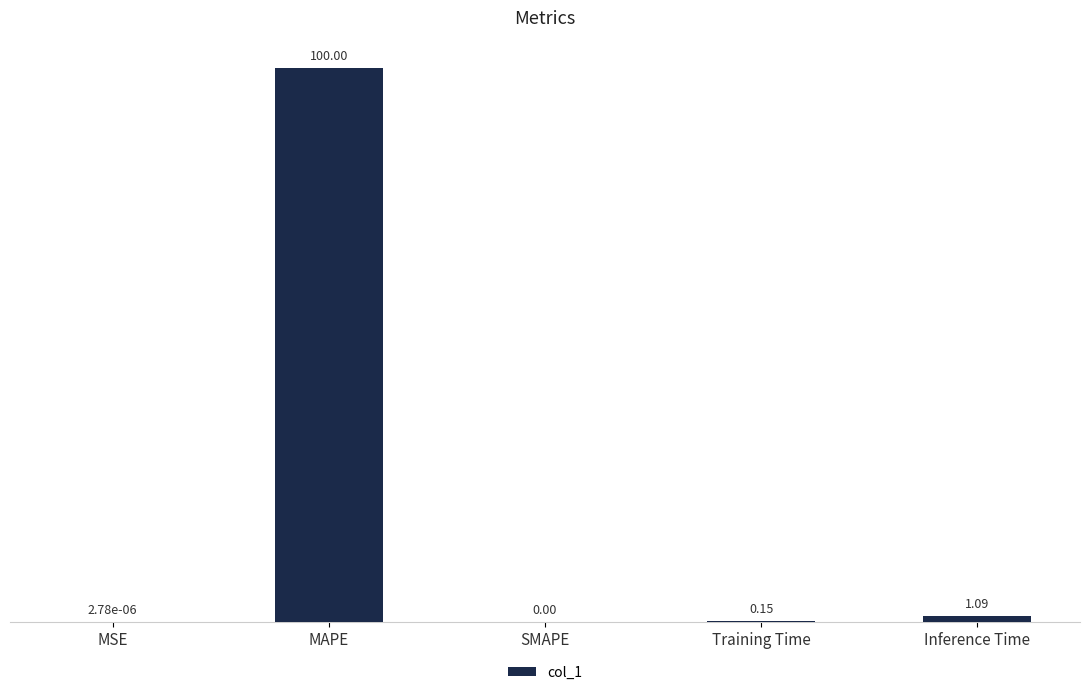

How many categories are shown in the chart?

5